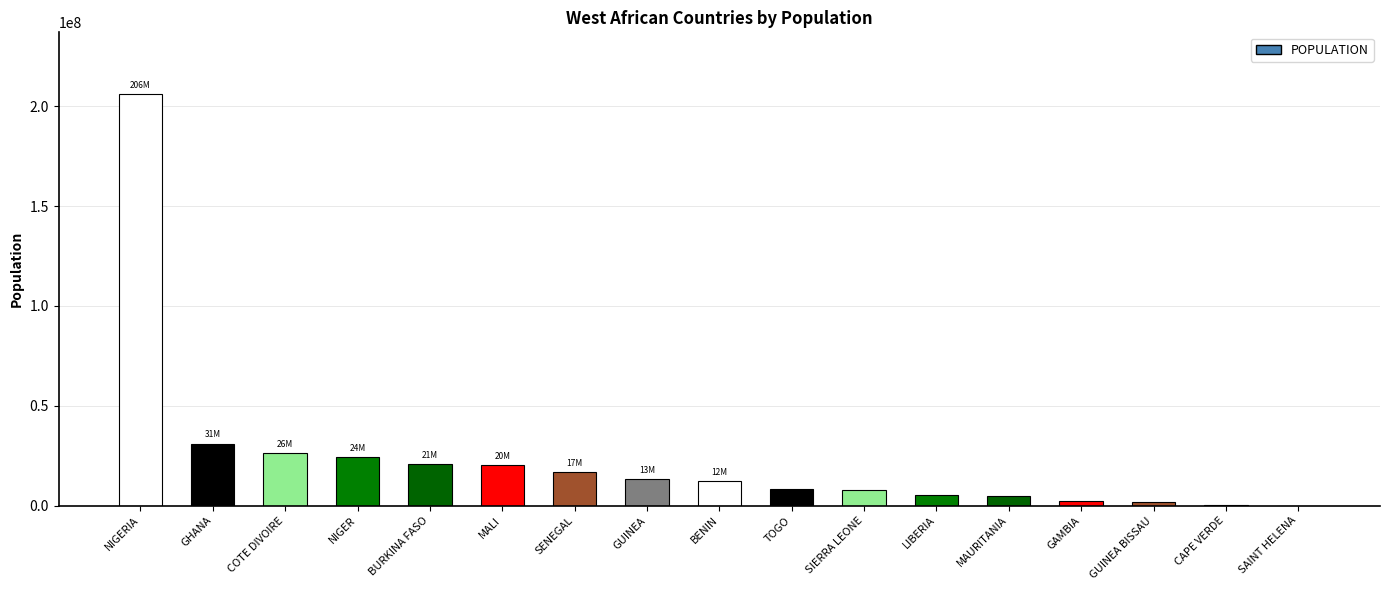

True or false: the data shows 2416668 at GAMBIA.

True